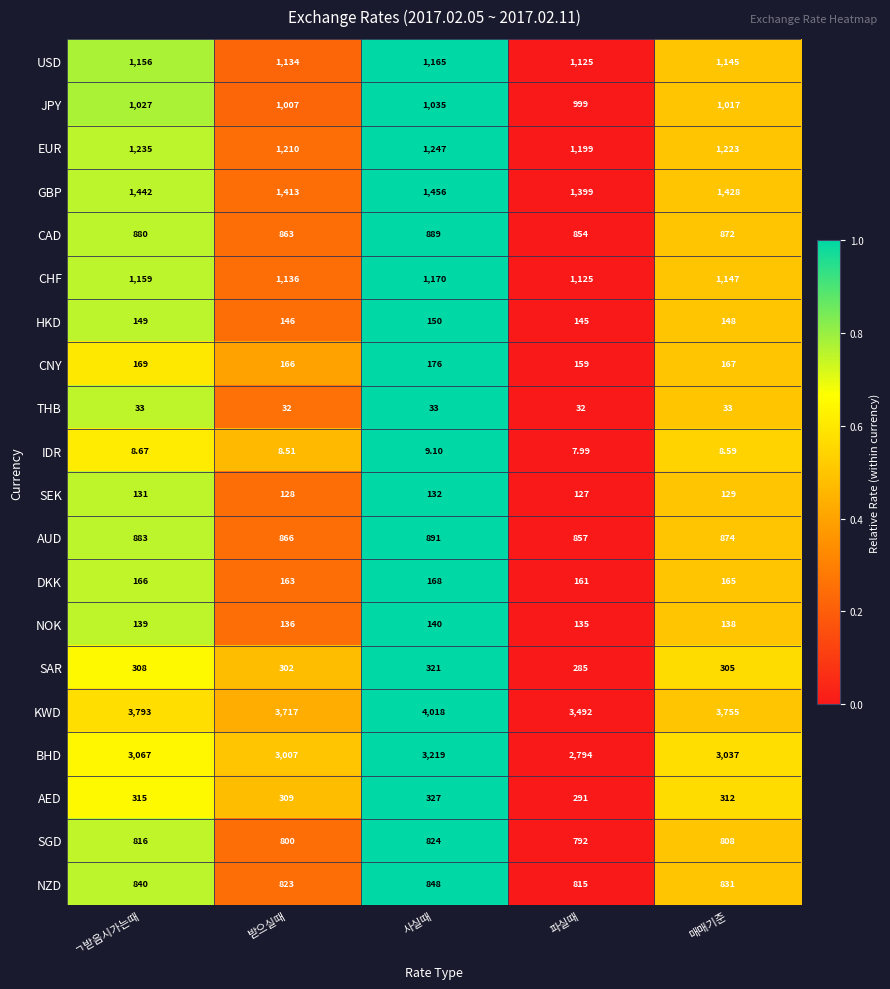

Which category has the lowest value across all series?

파실때